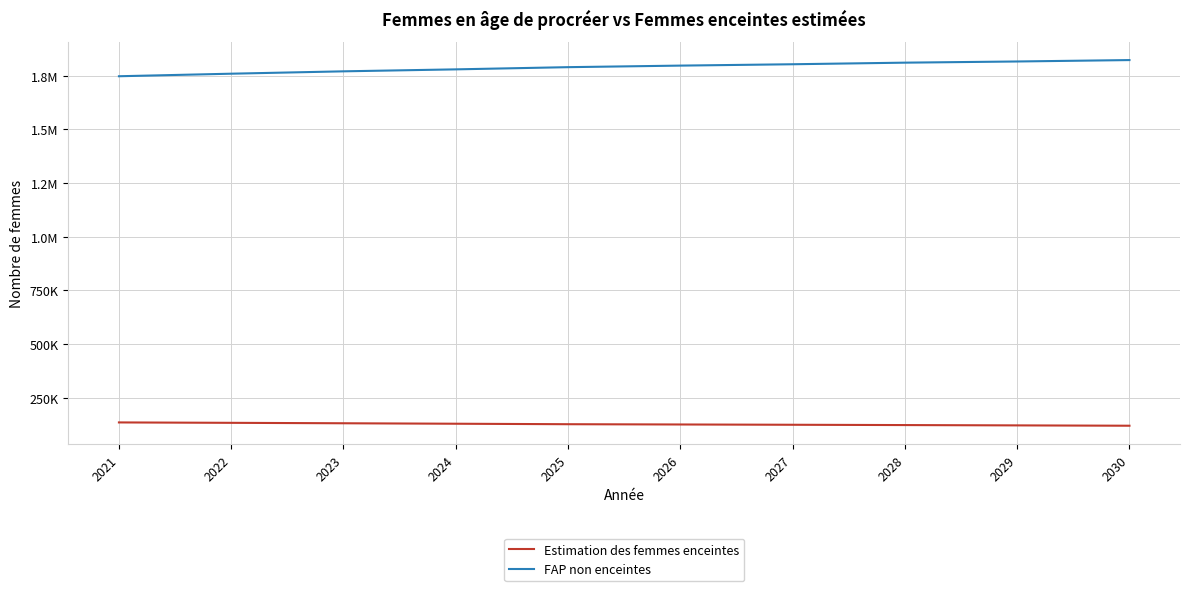

Does the chart display data point markers on the line(s)?

No